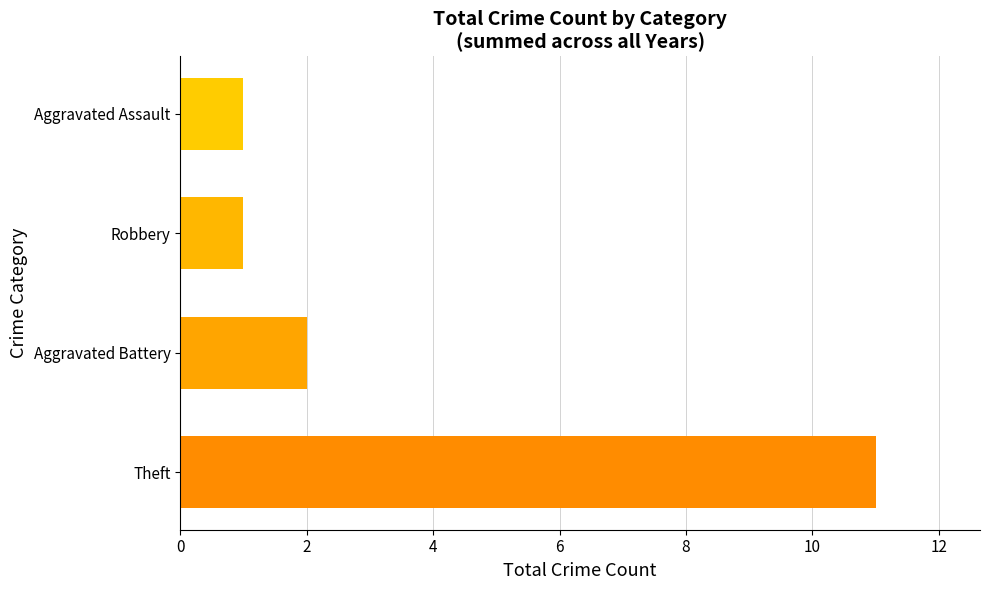

The value at Theft is 19. True or false?

False